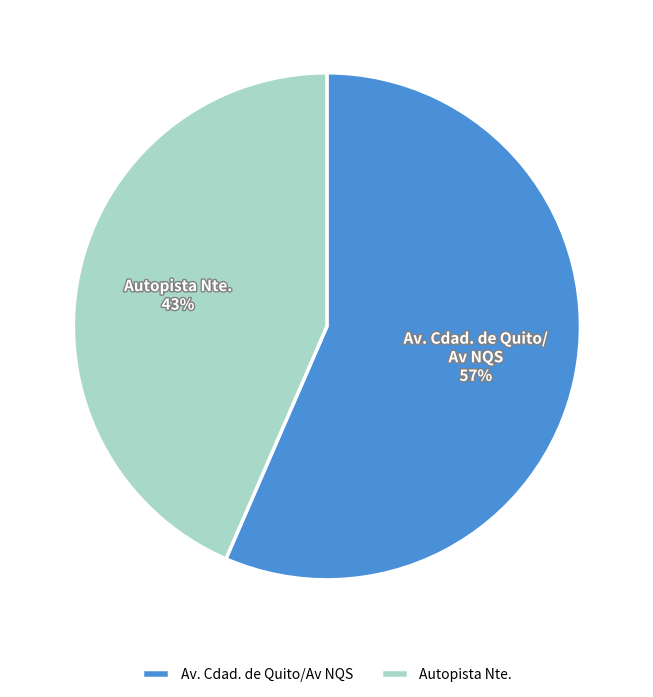

Rank the categories by value from lowest to highest.

Autopista Nte., Av. Cdad. de Quito/Av NQS